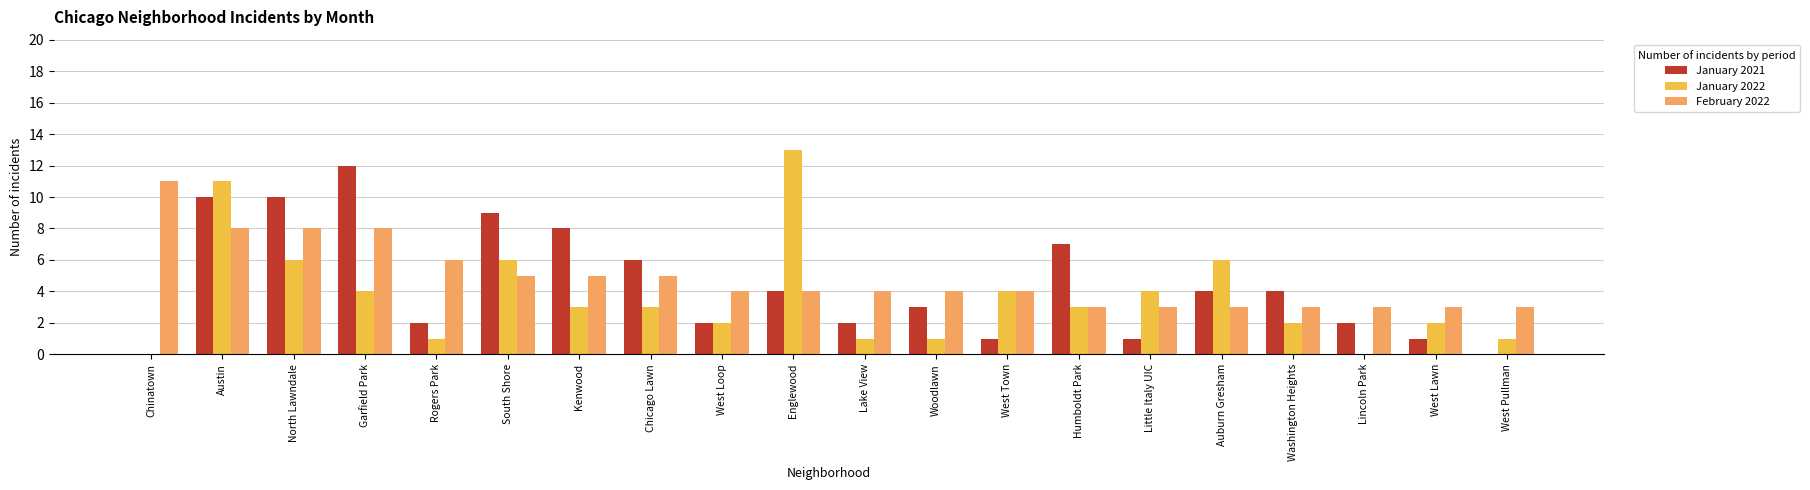

Which series changed the most between Austin and West Loop?

January 2022